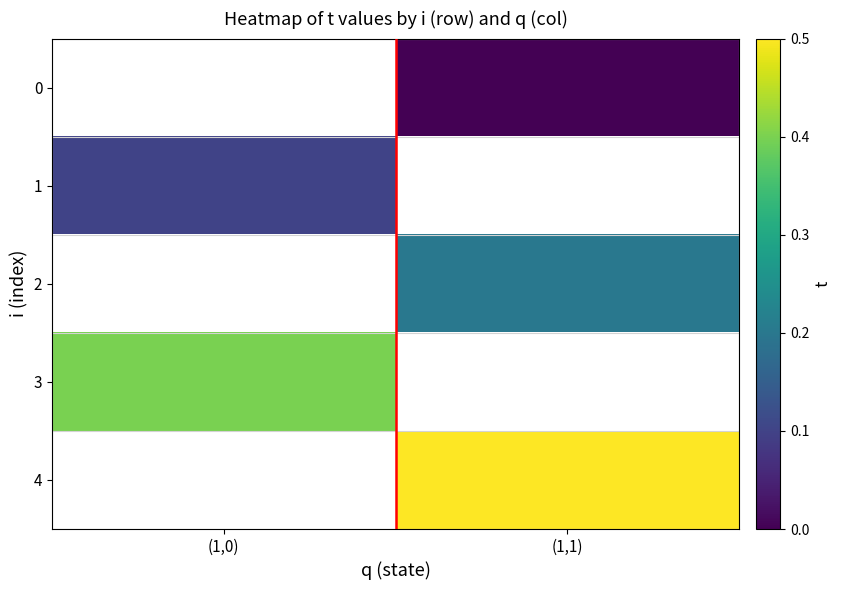

What is the maximum value shown in the chart?

0.5